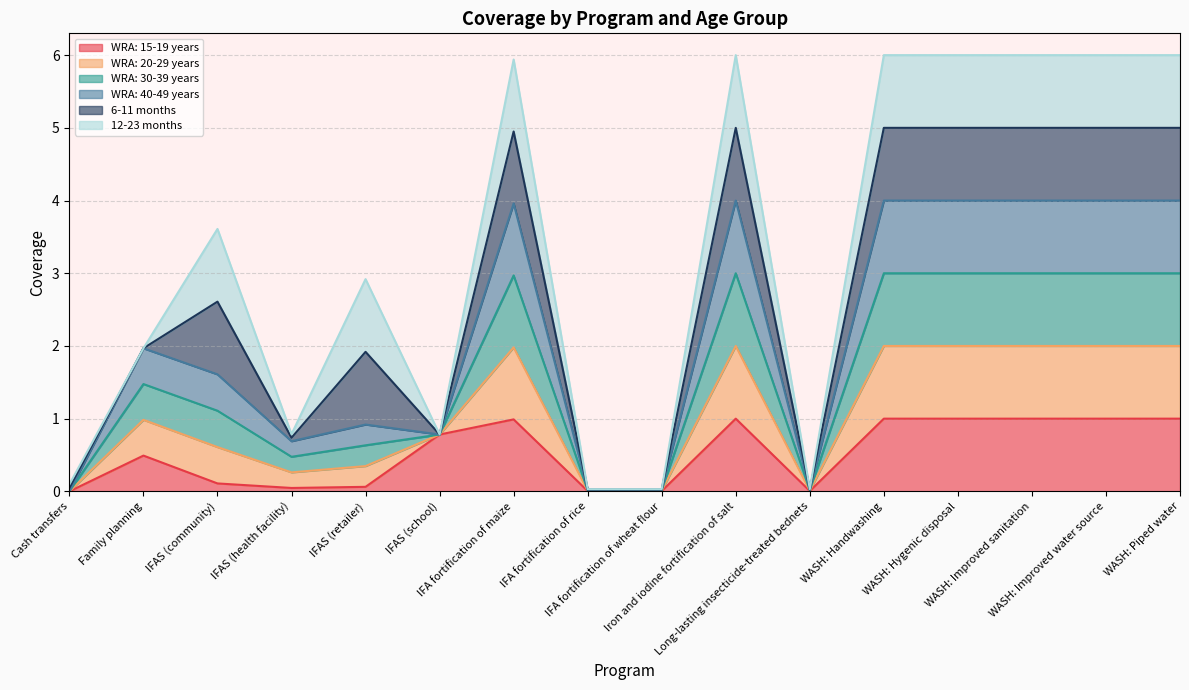

What is the difference between the maximum and minimum values in the WRA: 15-19 years series?

1.0